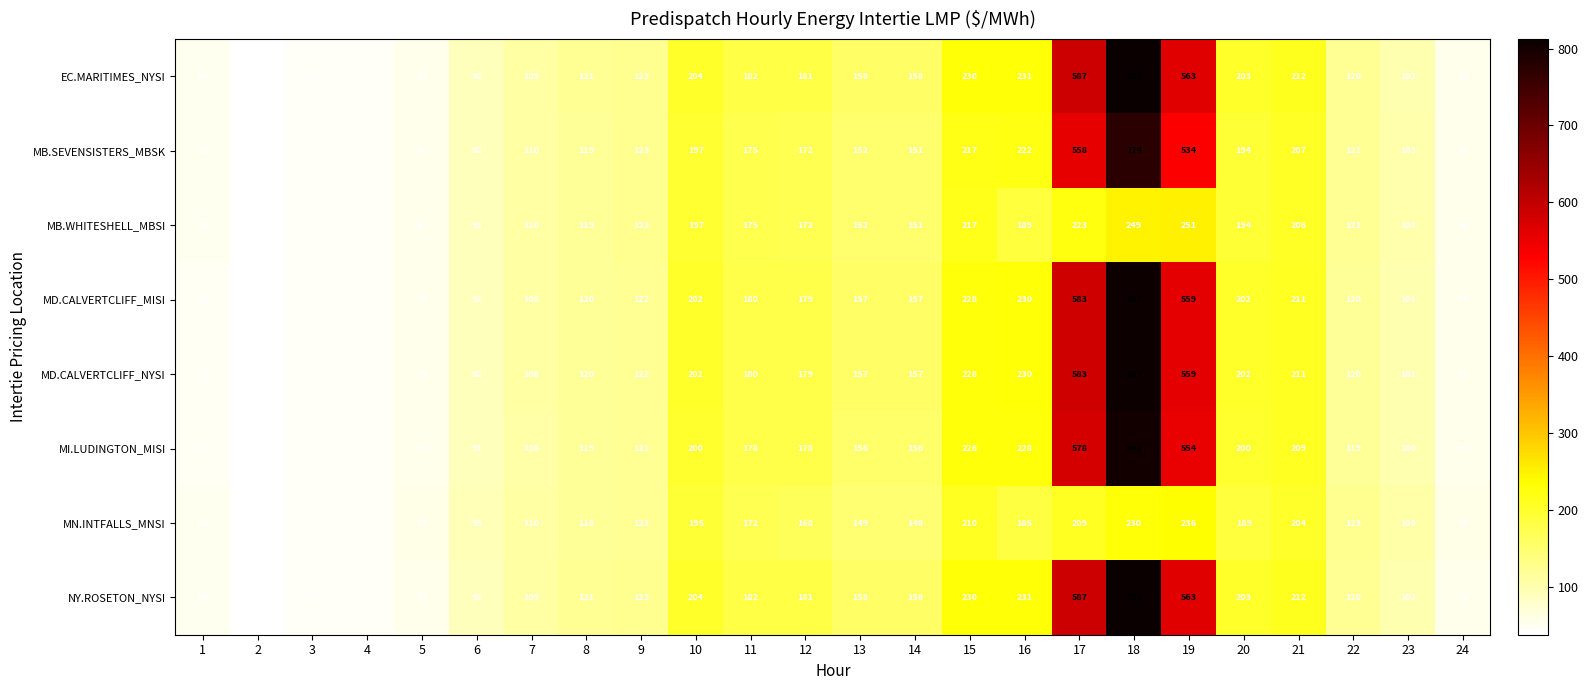

Where is MN.INTFALLS_MNSI nearest to the value 138?

14